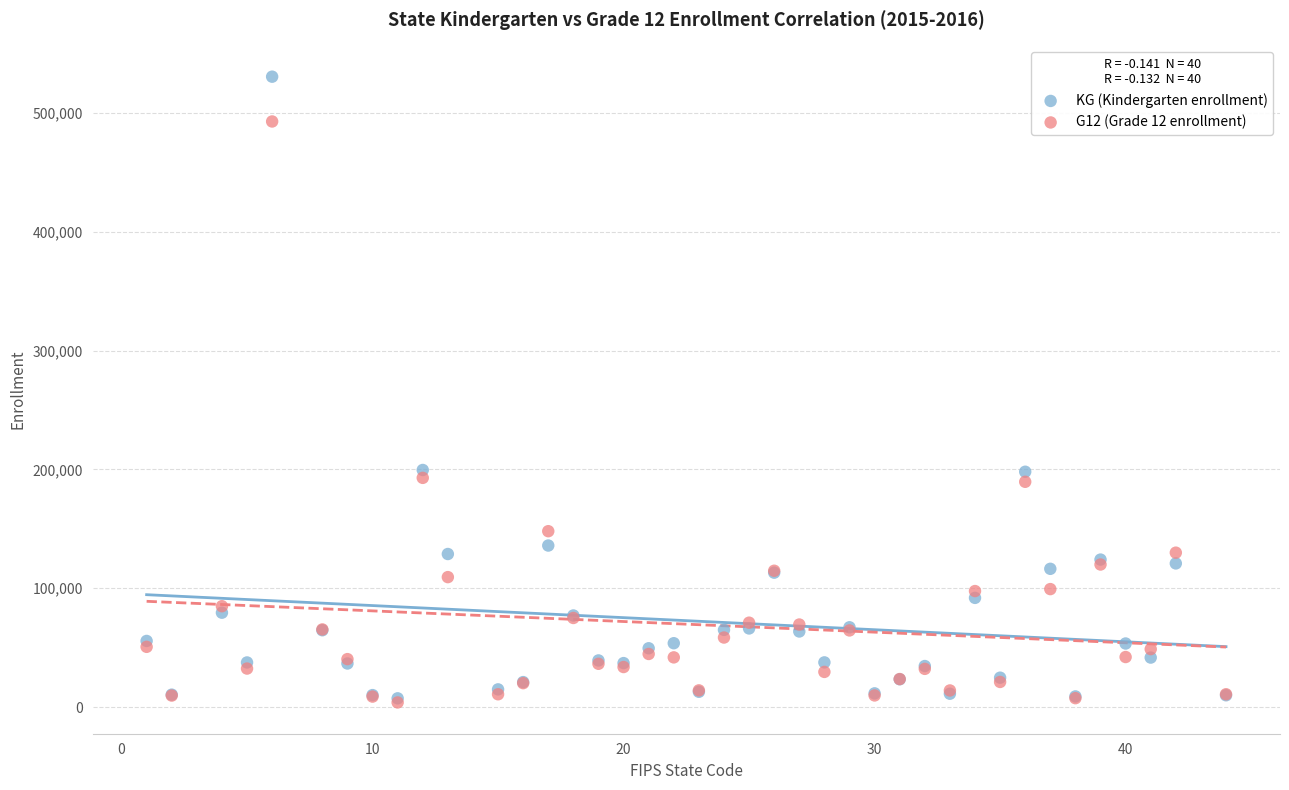

What are all the series names shown in the legend?

KG (Kindergarten enrollment), G12 (Grade 12 enrollment)